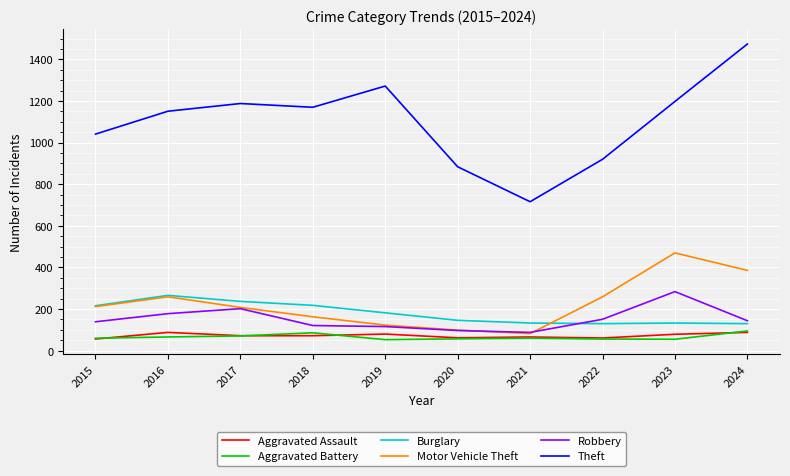

What is the approximate value of Theft at 2020?

884